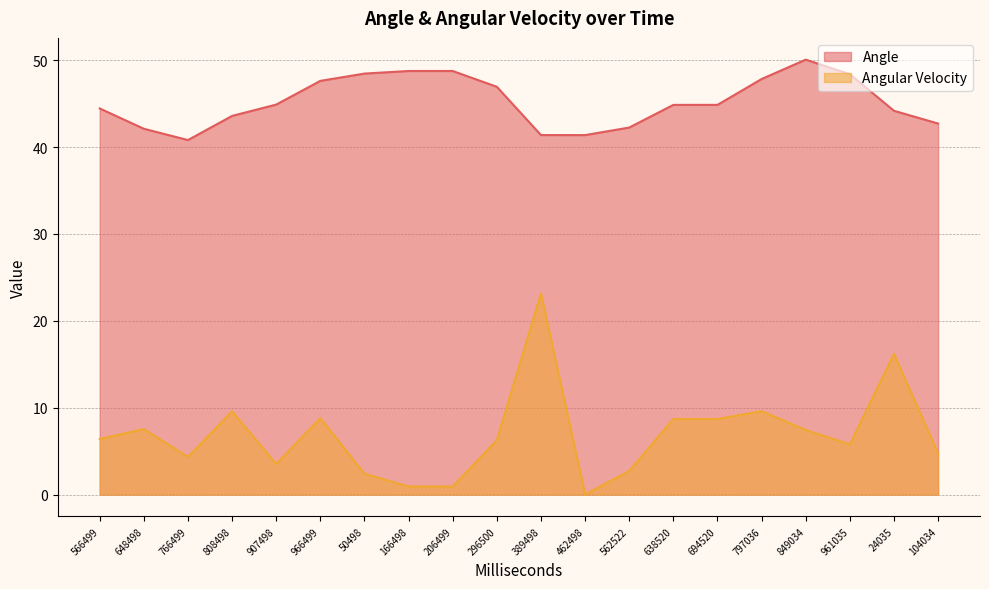

At which category does Angle reach its first local valley?

766499